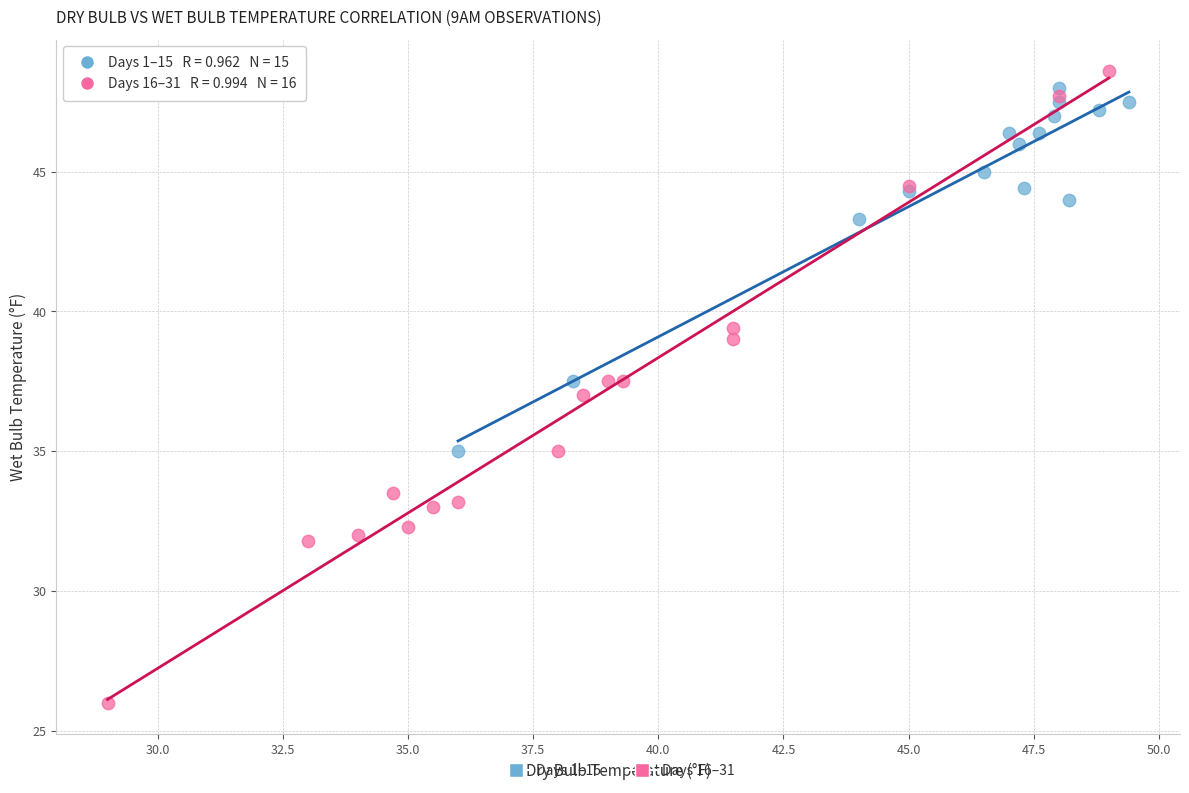

Which series reaches the maximum Y coordinate?

Days 16–31